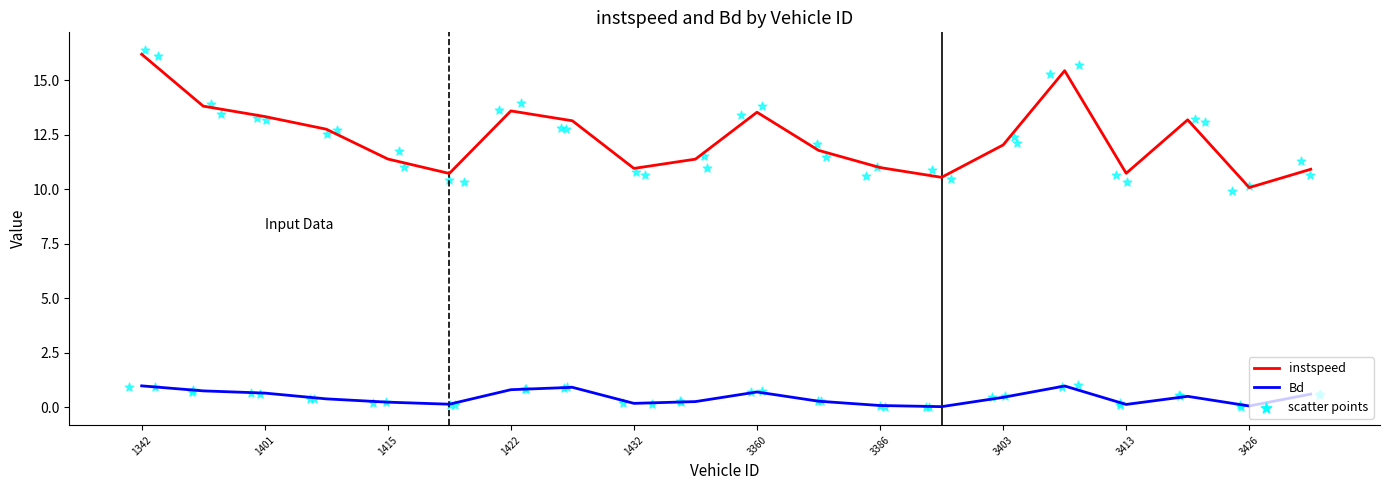

Which series has the largest total across all categories?

instspeed